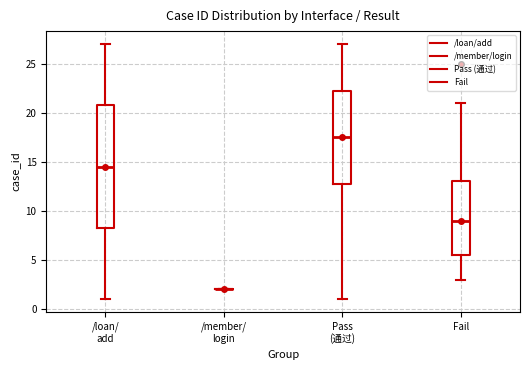

Comparing the boxes themselves (not the whiskers), which one is the tallest?

/loan/ add